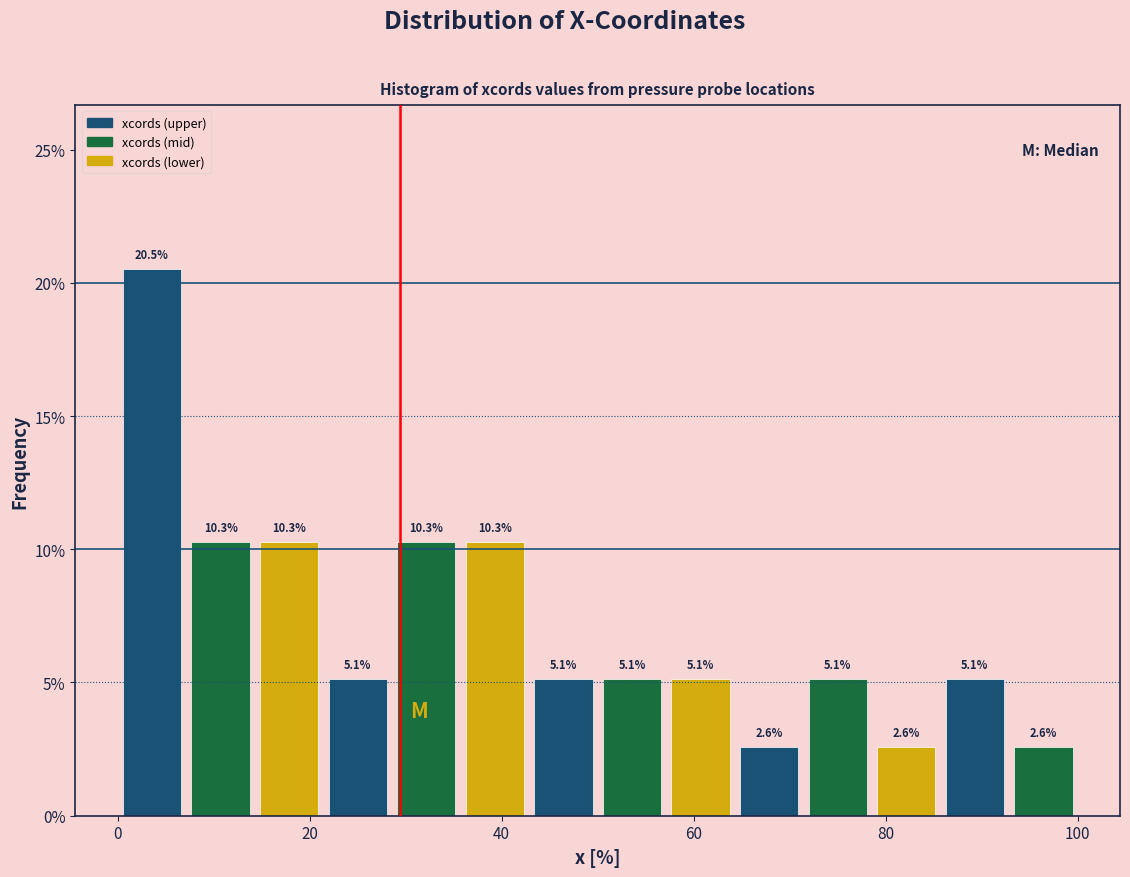

Read against the x-axis, roughly where is the centre of the tallest bar?

4